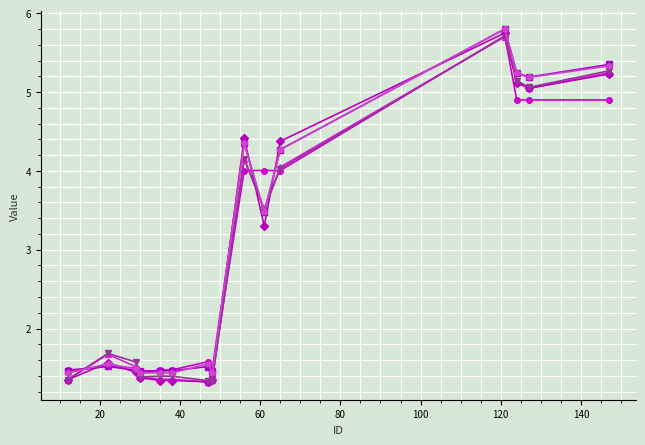

What is the smallest value displayed?

1.3